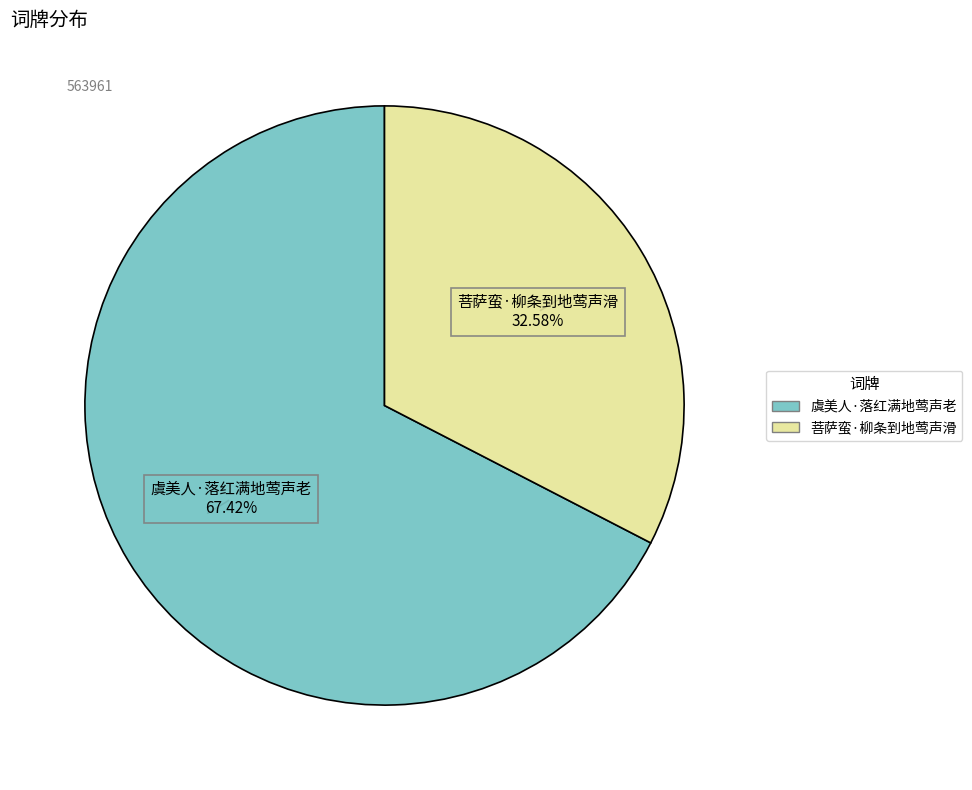

Approximately how many times larger is the value at 虞美人·落红满地莺声老 compared to 菩萨蛮·柳条到地莺声滑?

2.1